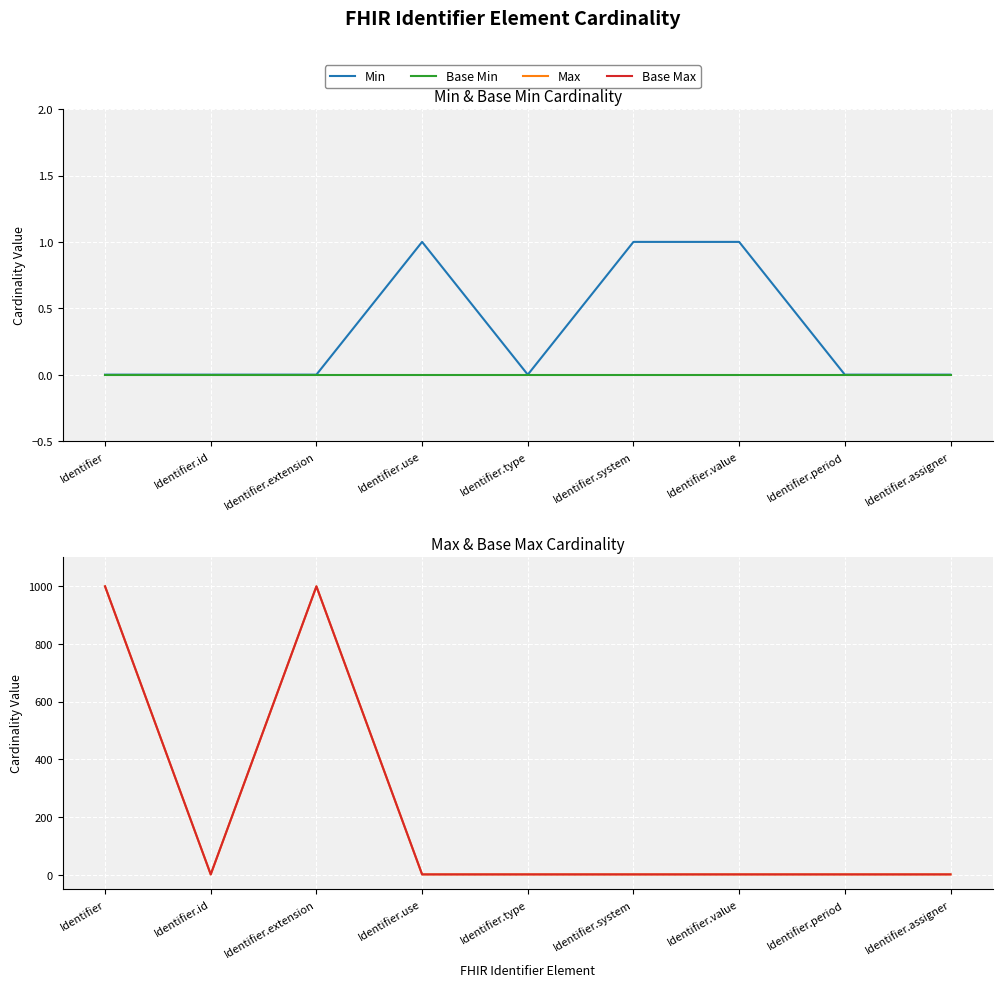

The value of Base Max at Identifier.period is 1. True or false?

True